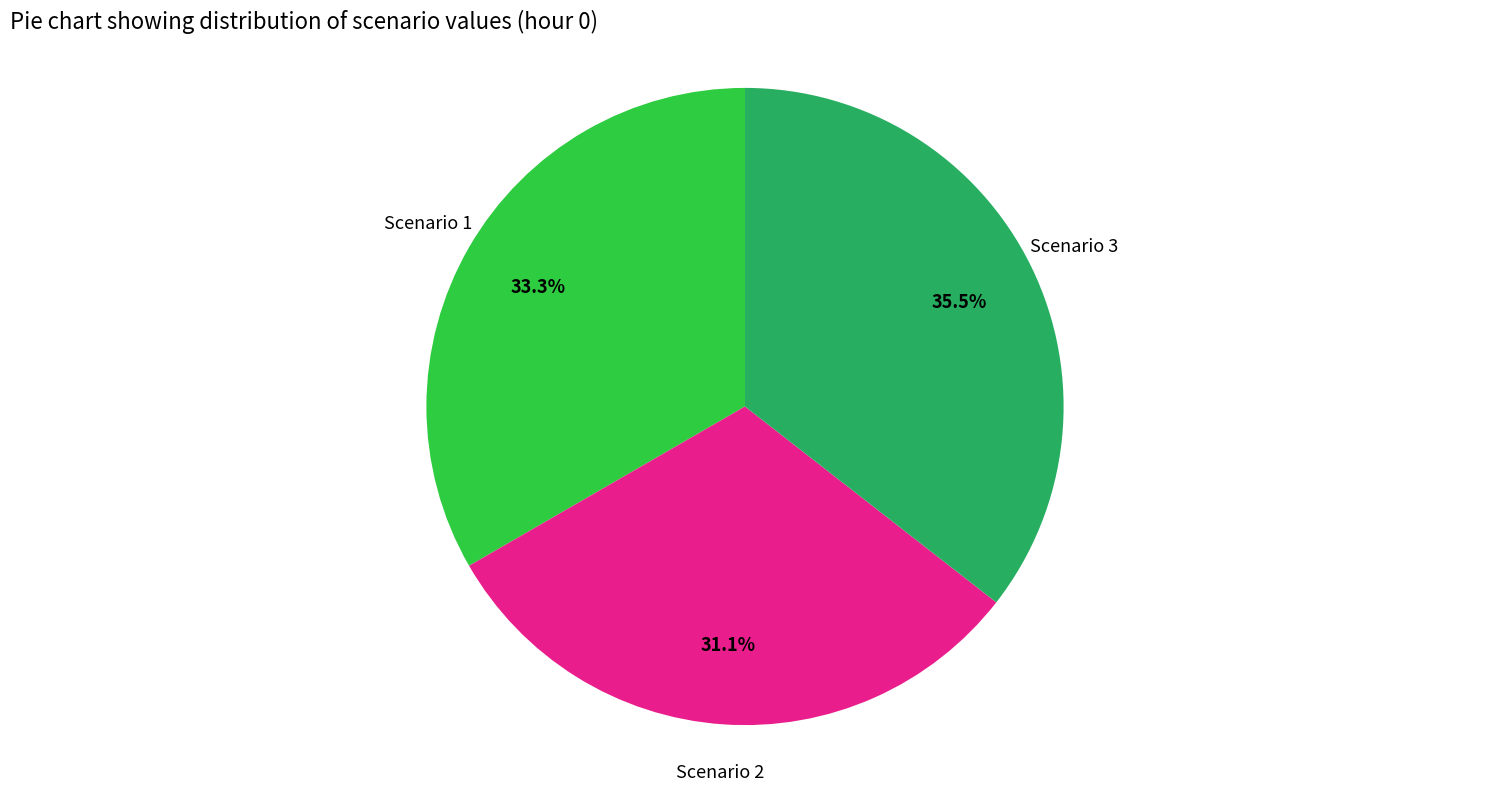

To the nearest percent, what is the average slice percentage?

33%